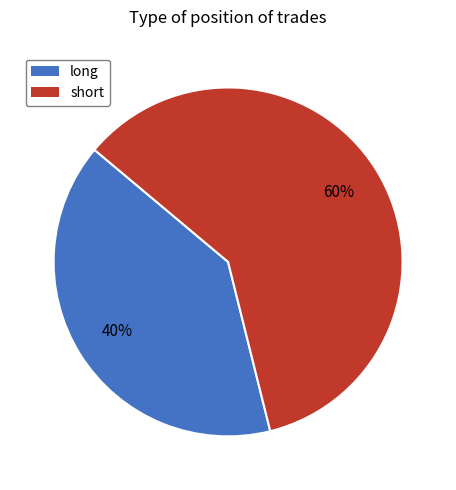

What is the largest slice in the pie chart?

short